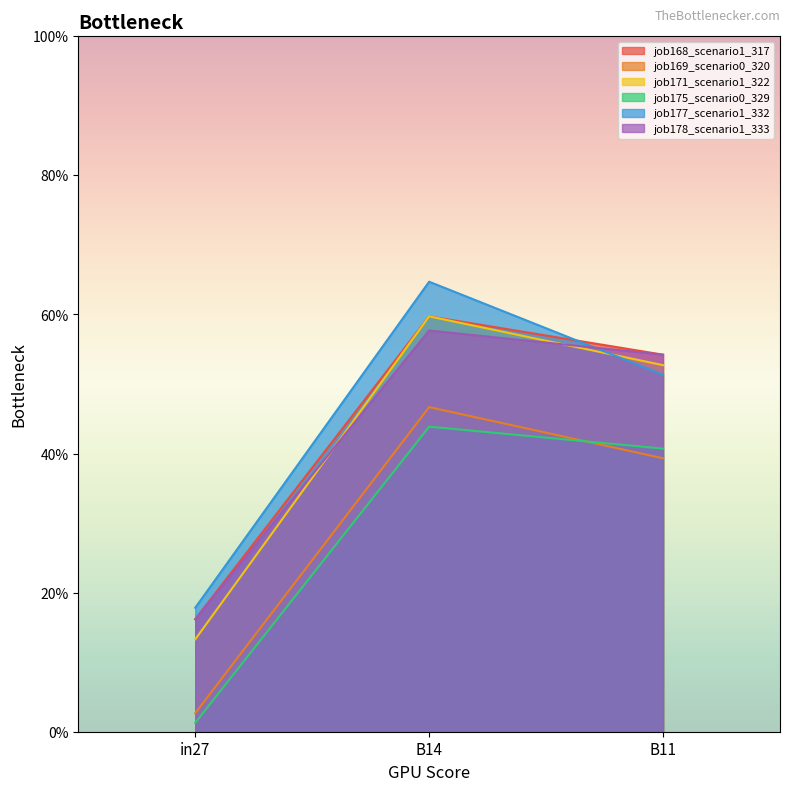

Reading left to right, transcribe all the data shown in this chart.

job168_scenario1_317: 0.2	0.6	0.5
job169_scenario0_320: 0.0	0.5	0.4
job171_scenario1_322: 0.1	0.6	0.5
job175_scenario0_329: 0.0	0.4	0.4
job177_scenario1_332: 0.2	0.6	0.5
job178_scenario1_333: 0.2	0.6	0.5